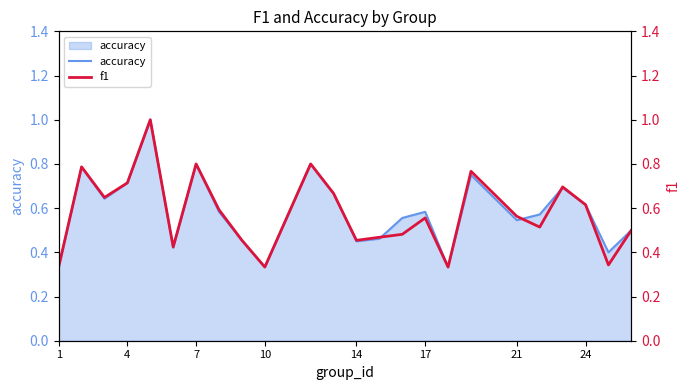

True or false: accuracy has a value of 0.1 at 21.

False